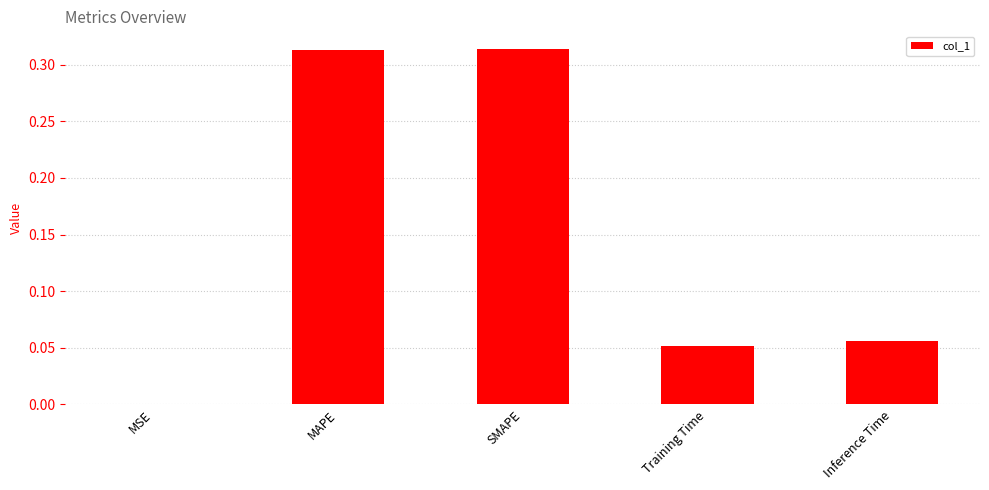

Is it true that the value at MSE is 0.0?

True